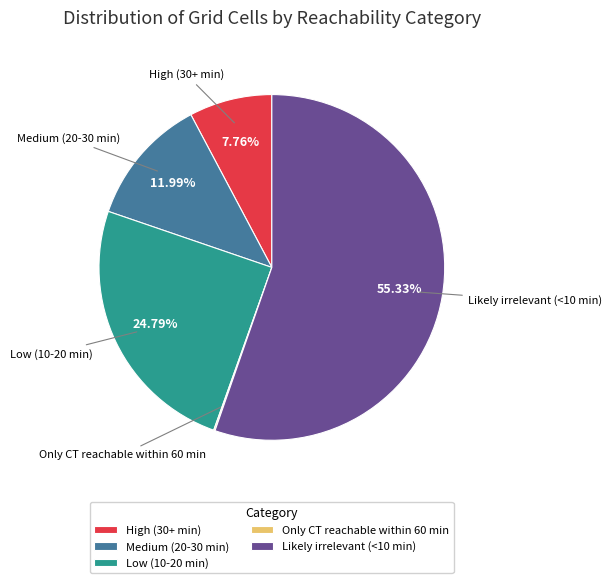

Is the sum of Low (10-20 min) and Medium (20-30 min) greater than half?

No